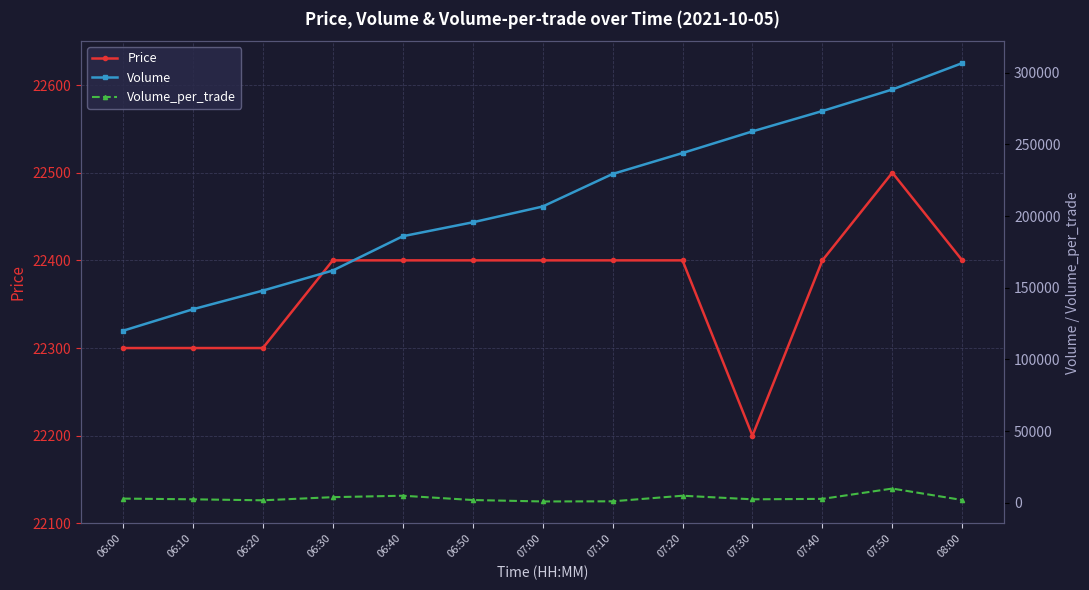

Which category has the lowest value in the Volume_per_trade series?

07:00